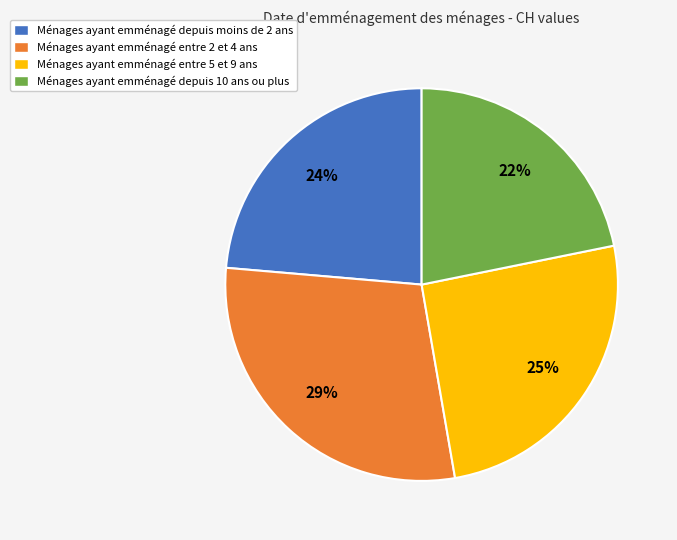

Is it true that Ménages ayant emménagé entre 2 et 4 ans is 43% of the pie?

False